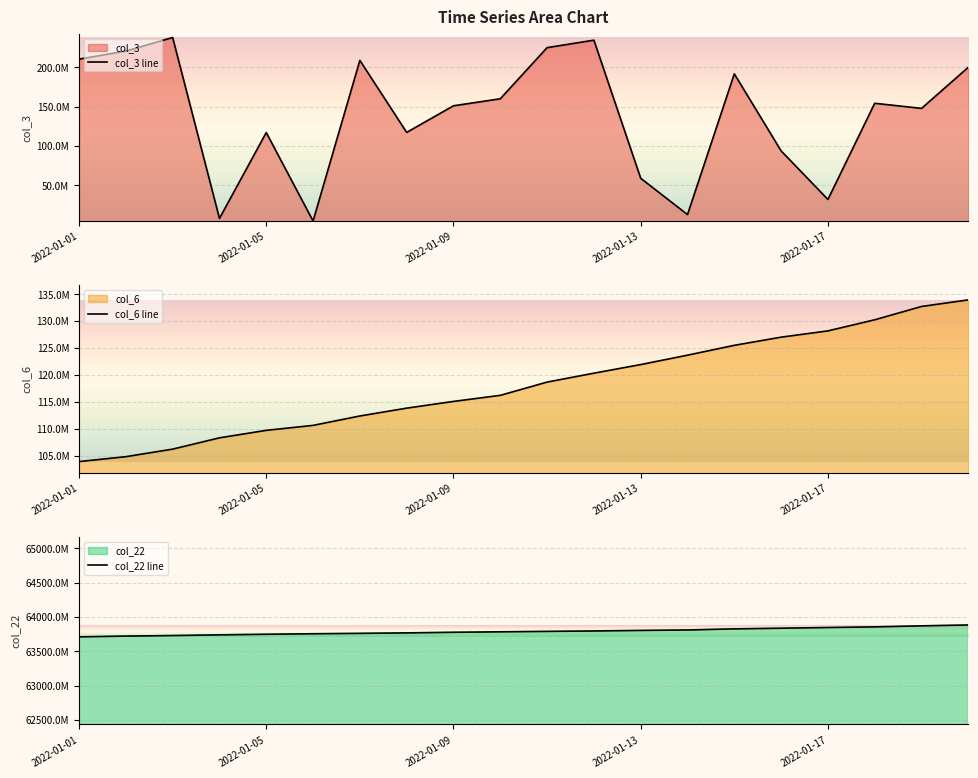

Reading left to right, what are all the values shown in this chart?

col_3 line: 210476224	220784600	238003144	7803192	117059544	4524424	208916608	117261456	151121008	160047584	225112264	234619600	58880592	12672200	191784704	93742280	31933936	154321832	147830648	200183248
col_6 line: 103886194	104794728	106199281	108300061	109690982	110616811	112364541	113822374	115072157	116202170	118668194	120323469	121925473	123672398	125503394	127020482	128189442	130252419	132726453	133955995
col_22 line: 63711164136	63722221792	63730019112	63740236424	63748830528	63756105920	63761848688	63768708504	63777658392	63784372592	63790569368	63796697616	63804555856	63811088992	63827048992	63836817000	63846918776	63856222976	63871222896	63883978032